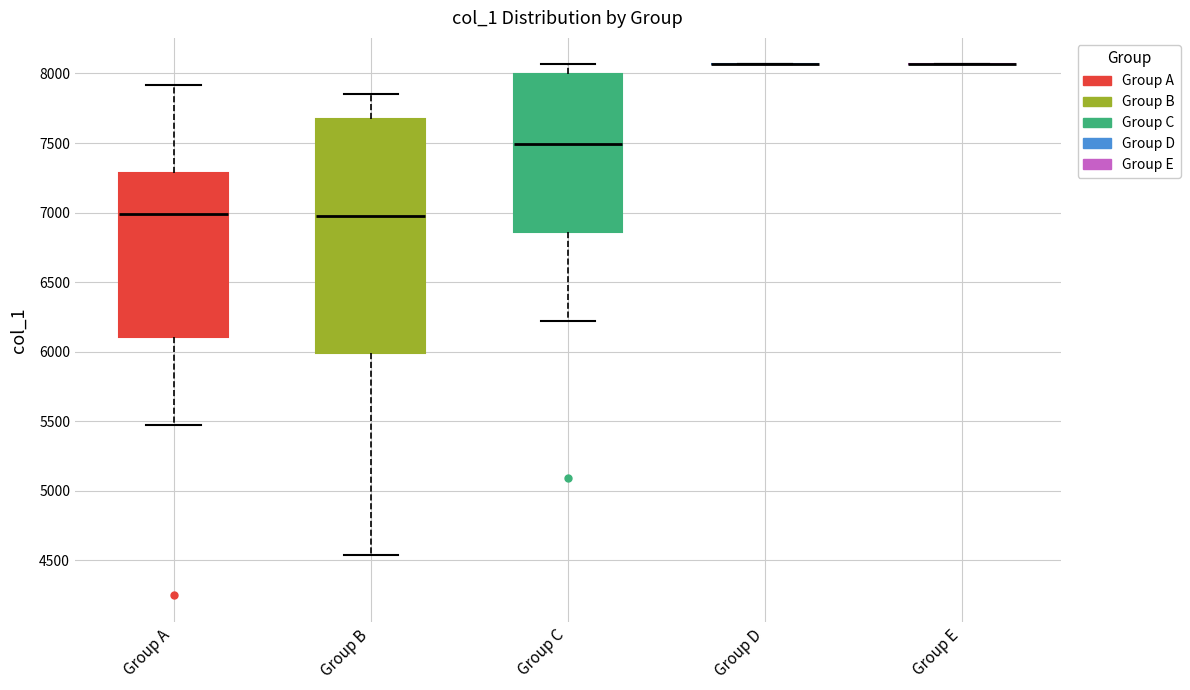

Reading left to right, transcribe this box plot: for each box, give where its median line is, the range the box spans, and where its two whiskers end, as read against the y-axis. The values are not printed on the chart, so give them approximately, as read against the axis.

Group A: median 7000, box 6100 to 7300, whiskers 5450 to 7900
Group B: median 6950, box 6000 to 7700, whiskers 4550 to 7850
Group C: median 7500, box 6850 to 8000, whiskers 6200 to 8050
Group D: box collapsed to a line at 8050, whiskers 8050 to 8050
Group E: box collapsed to a line at 8050, whiskers 8050 to 8050